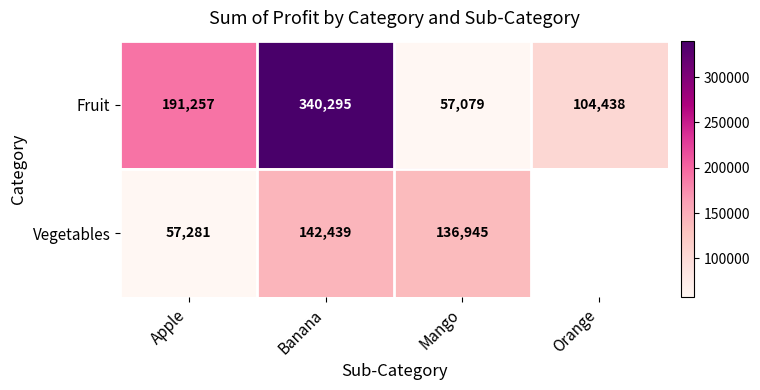

The Fruit series shows 84992 at Apple. True or false?

False